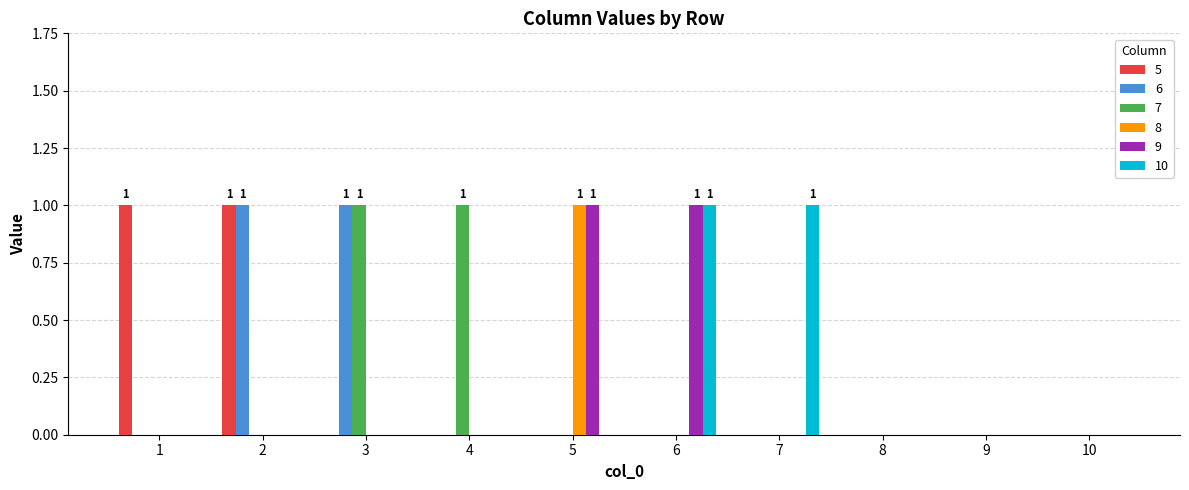

How many distinct data groups are displayed?

6